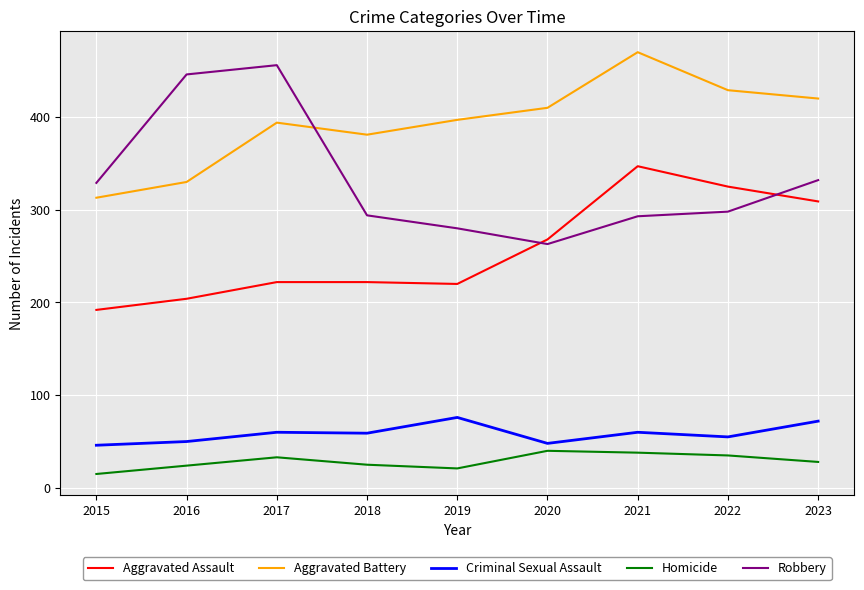

Does the chart have visible grid lines?

Yes